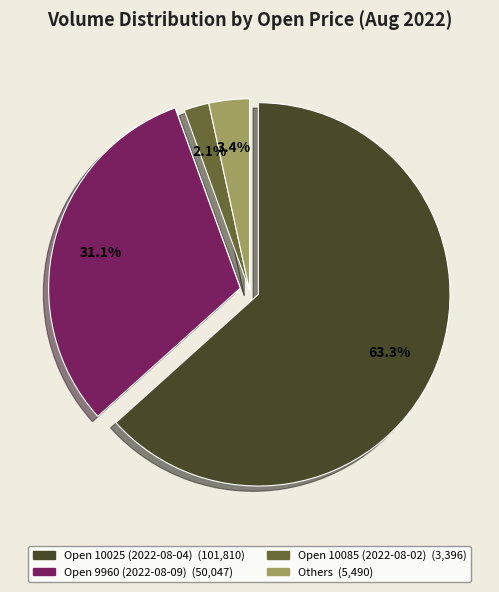

Is there any slice that represents more than half of the pie?

Yes